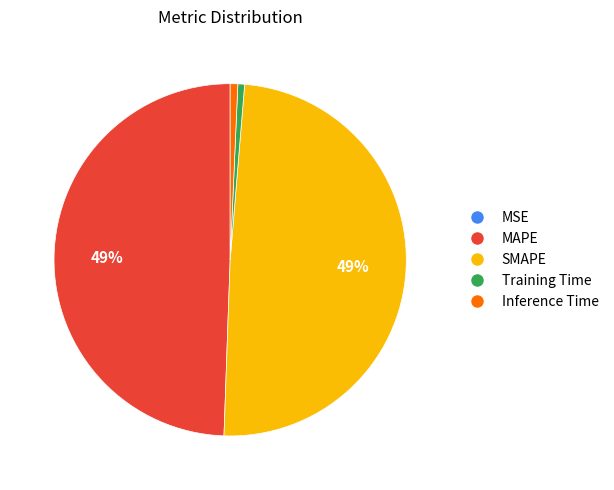

Is there any slice that represents more than half of the pie?

No